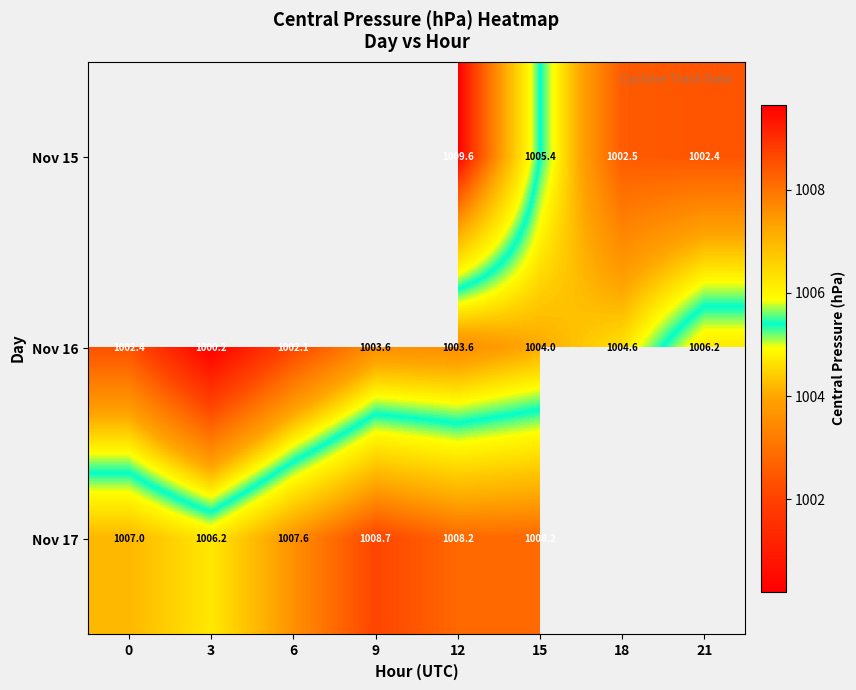

The value of Nov 16 at 6 is 1542.3. True or false?

False